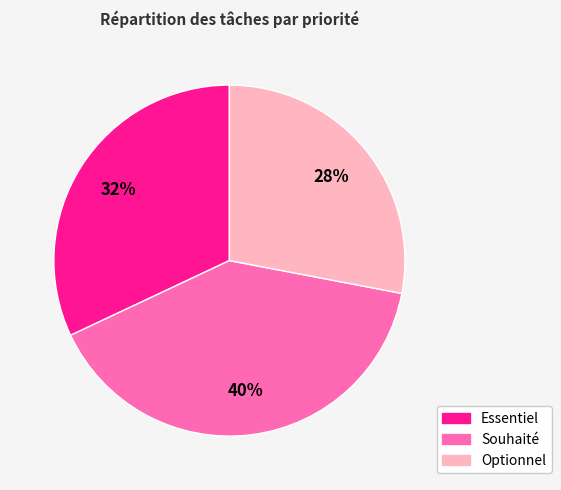

Rank the categories by value from lowest to highest.

Optionnel, Essentiel, Souhaité